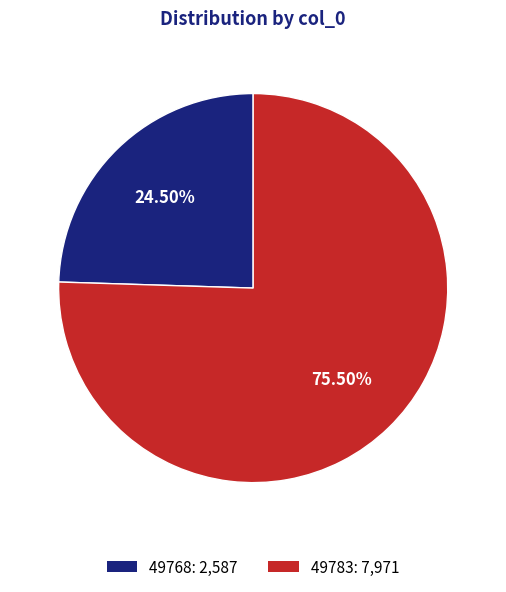

Which has a higher value, 49768: 2,587 or 49783: 7,971?

49783: 7,971